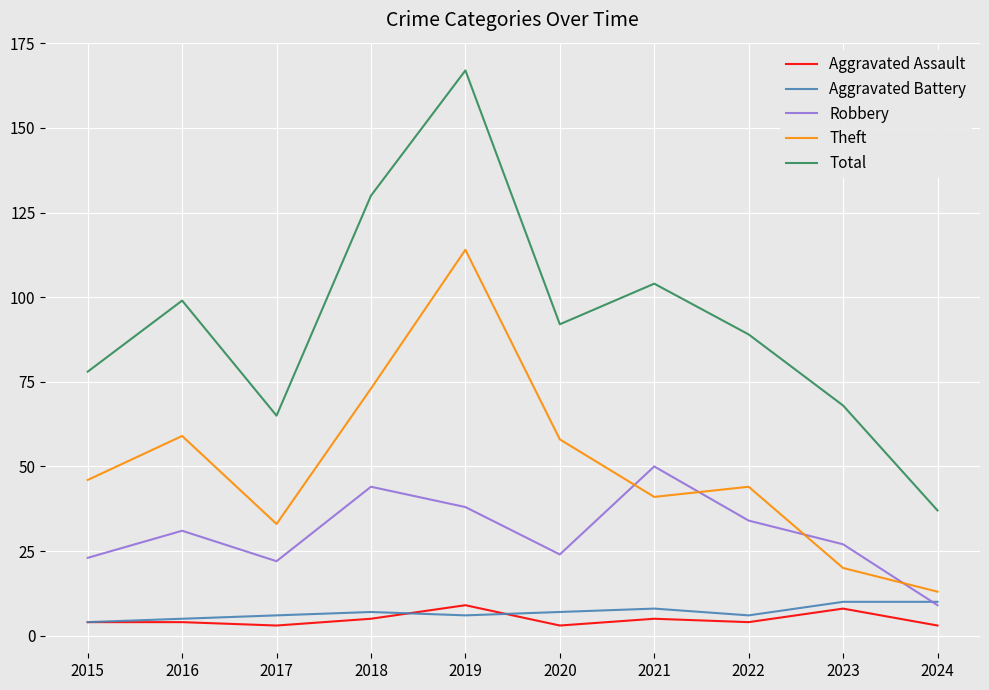

At 2020, list the series in order from largest to smallest.

Total, Theft, Robbery, Aggravated Battery, Aggravated Assault